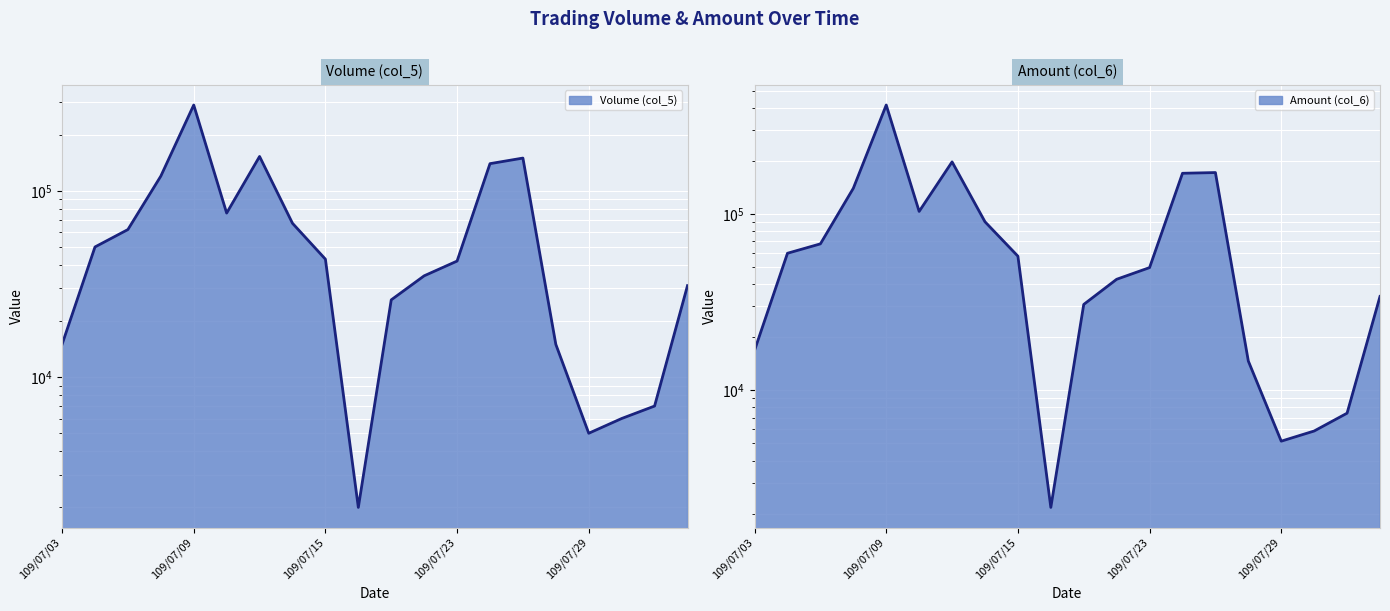

What is the difference between the second highest and second lowest values in the Volume (col_5) series?

148000